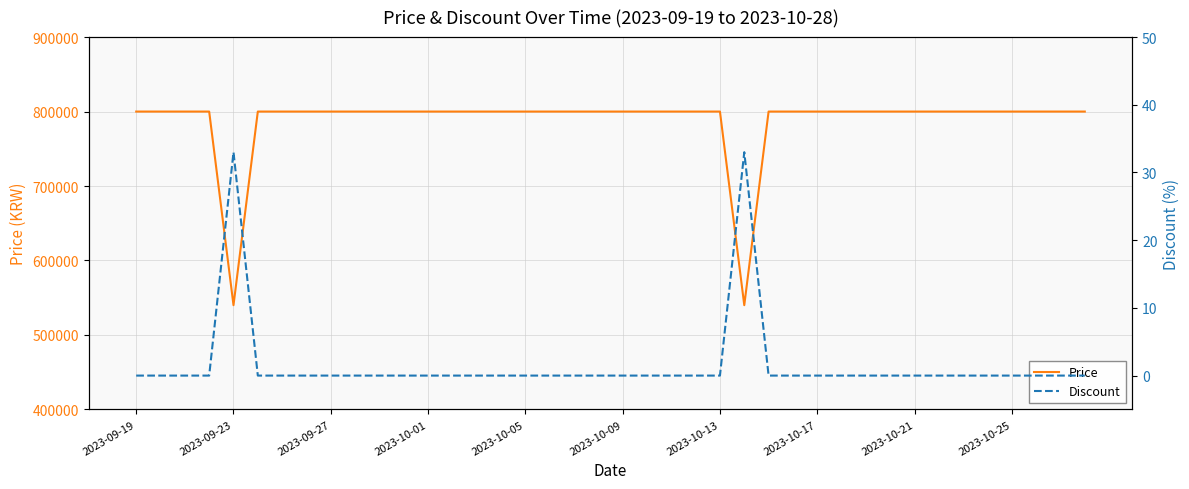

What is the difference between the highest and lowest values at 21?

800000